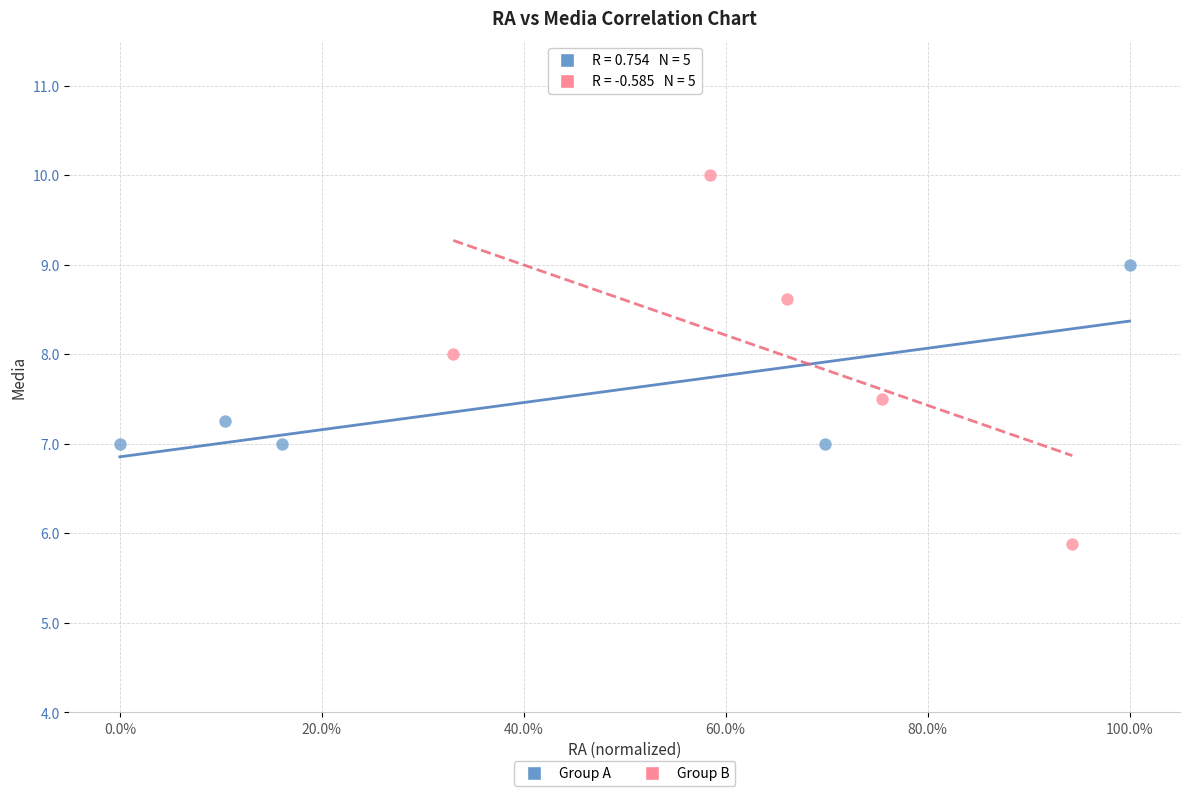

What are all the series names shown in the legend?

Group A, Group B